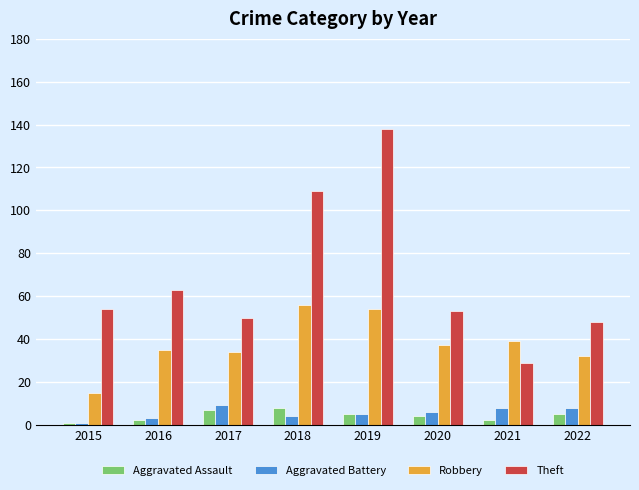

What is the total value across all series at 2018?

177